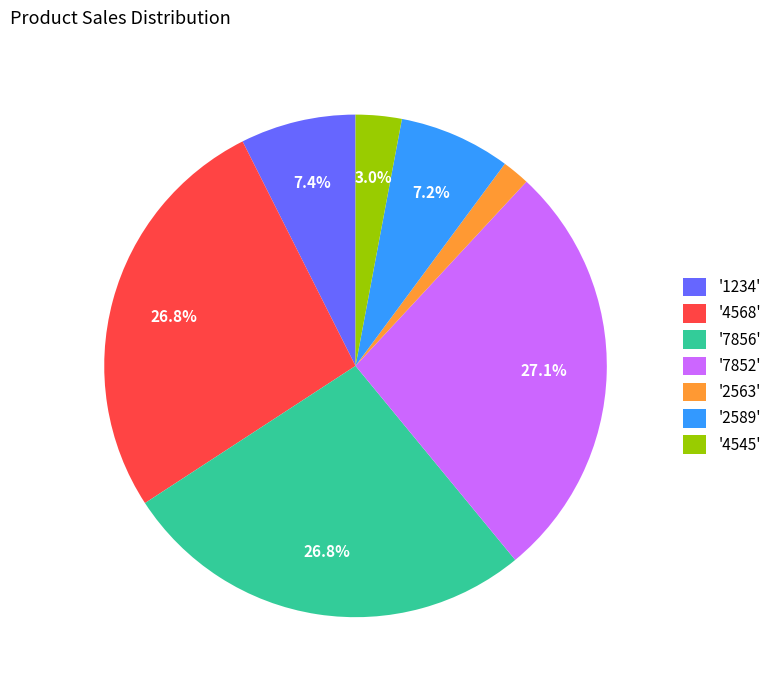

How many segments does this pie chart have?

7